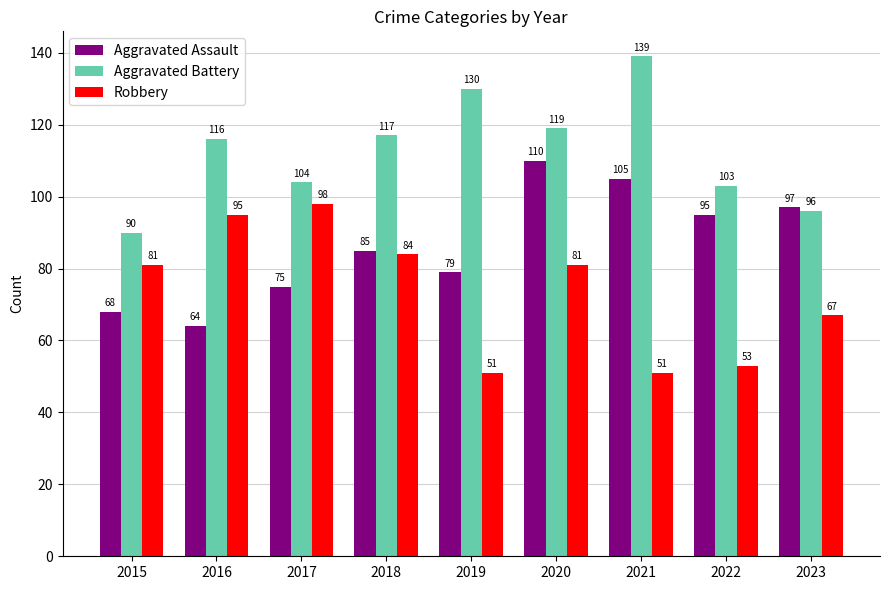

How many values in the Aggravated Battery series are below 116?

4